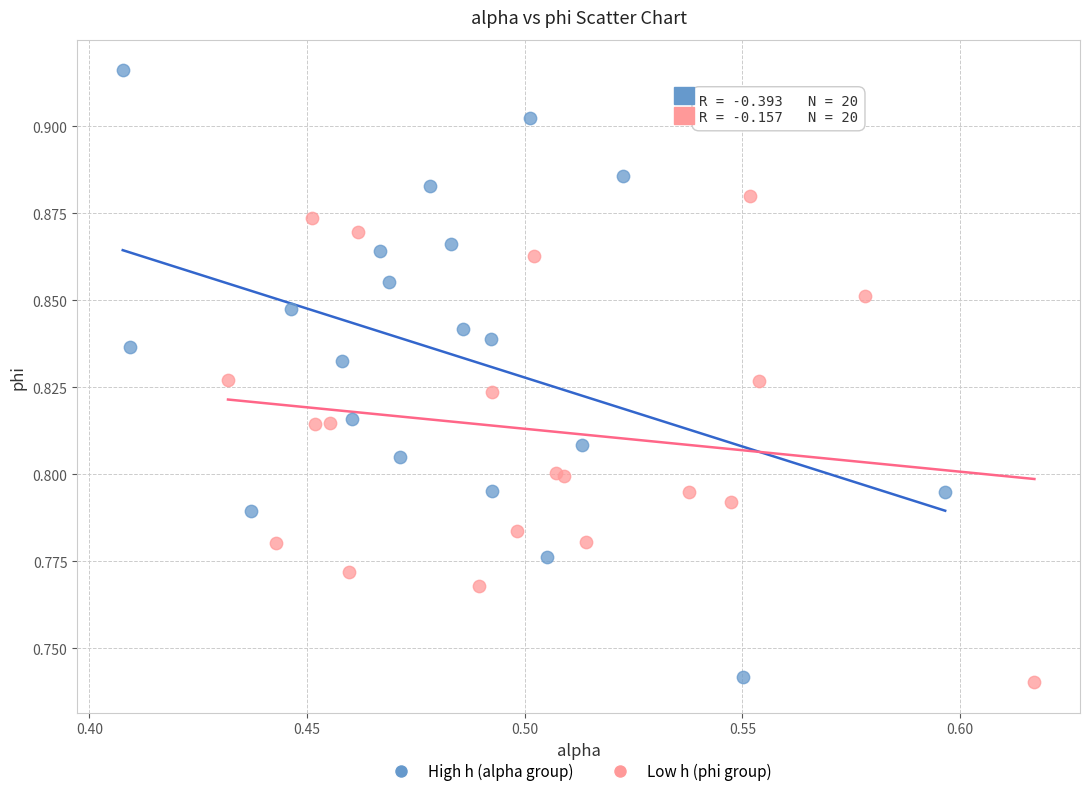

Which series has the largest Y range (max minus min)?

High h (alpha group)